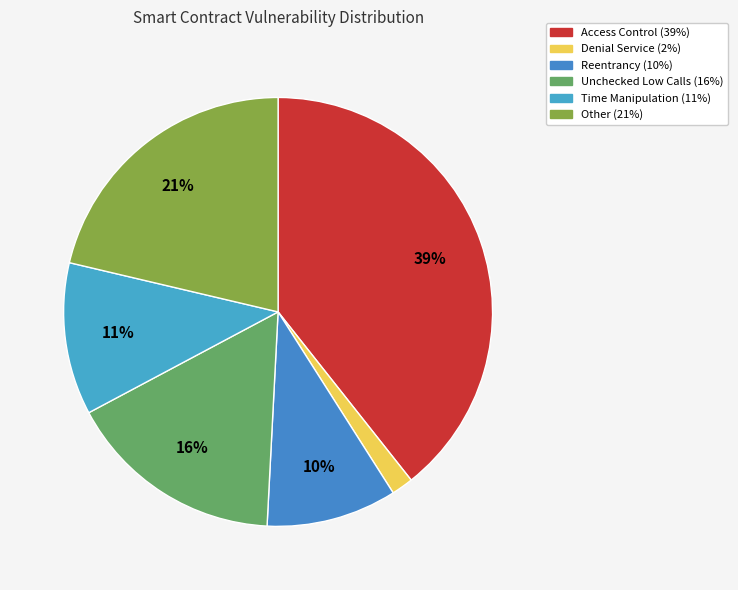

How many segments does this pie chart have?

6